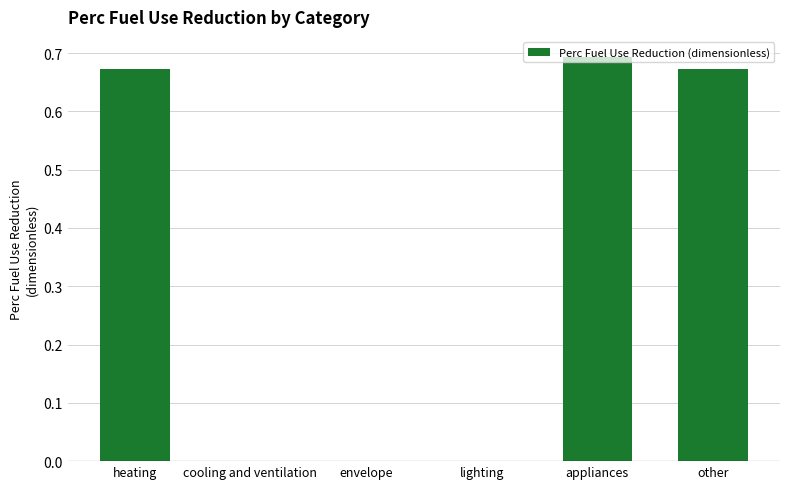

What is the change in value from envelope to other?

+0.7